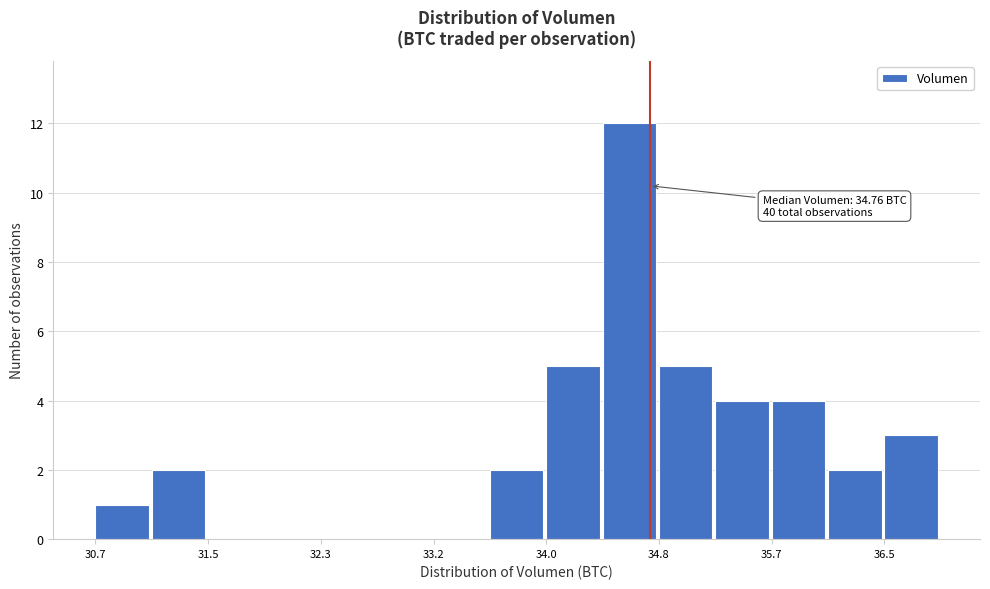

Over which range of the x-axis is the bar tallest?

34.4 to 34.8